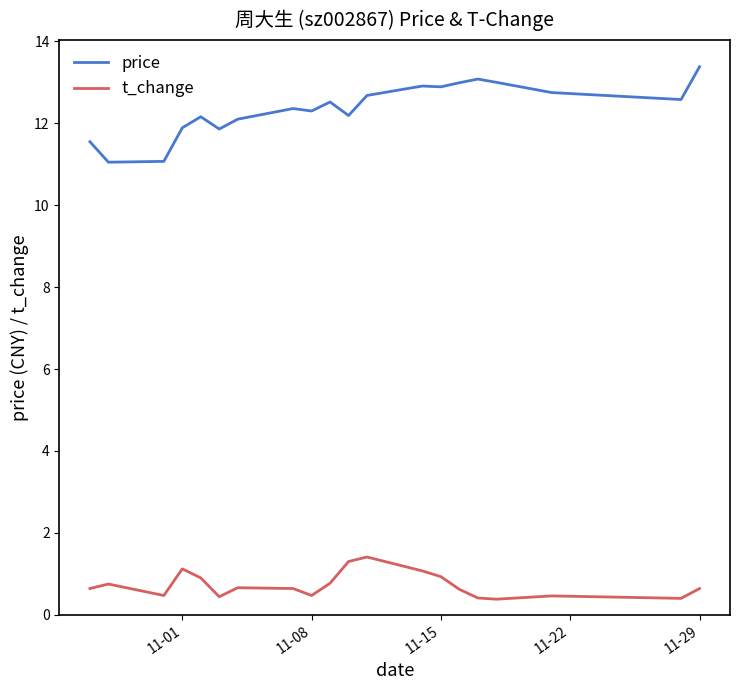

Which series has the largest total across all categories?

price